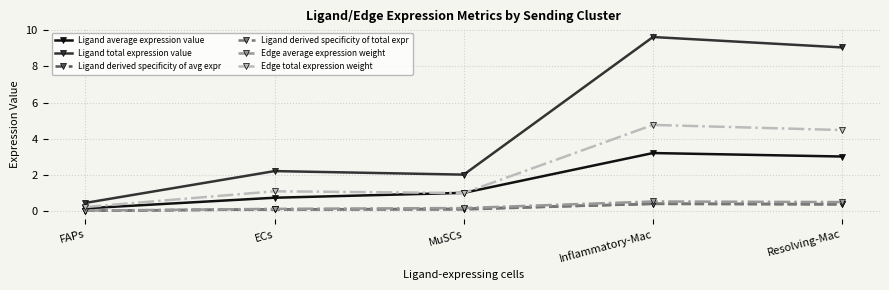

What is the label of the 1st point from the right?

Resolving-Mac